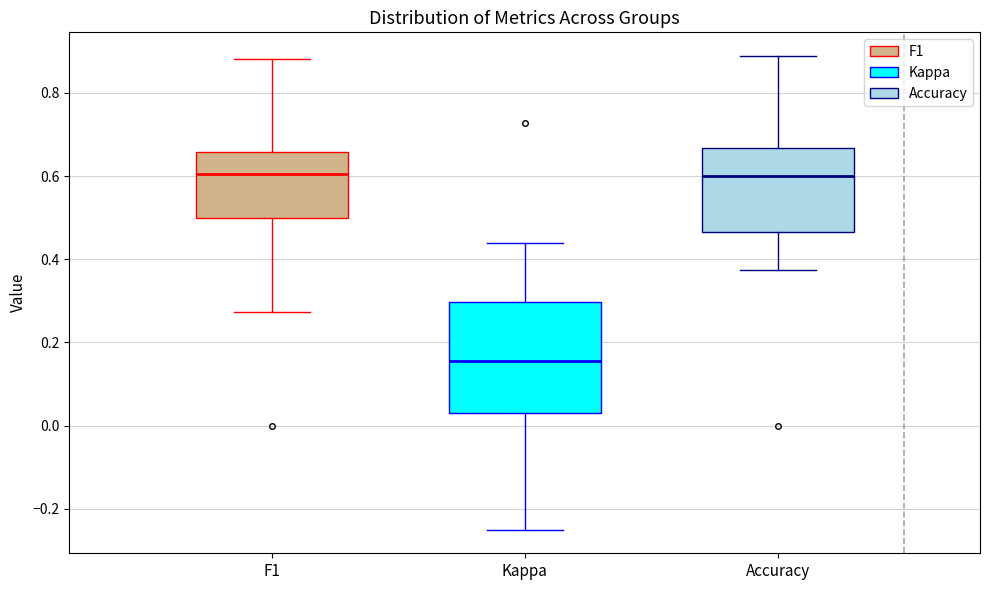

Which box has the lowest median line?

Kappa